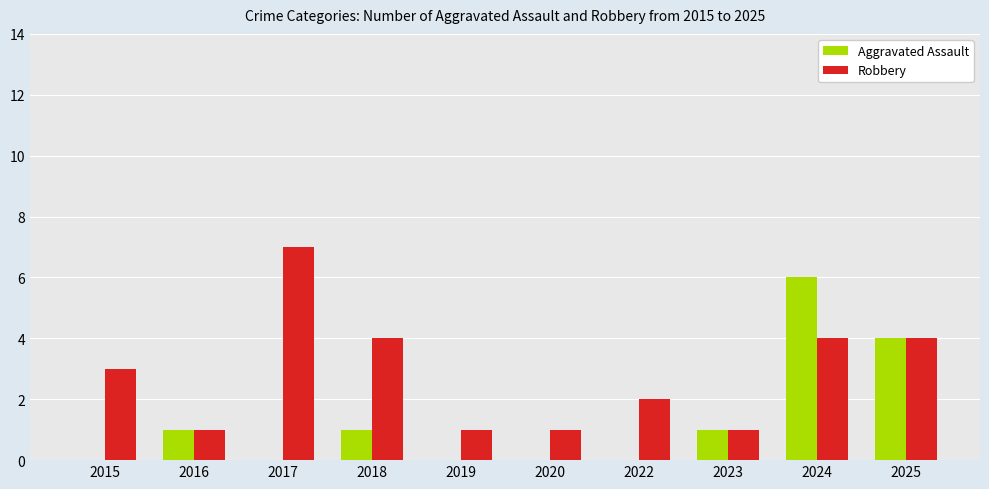

Which series changed the most between 2017 and 2025?

Aggravated Assault